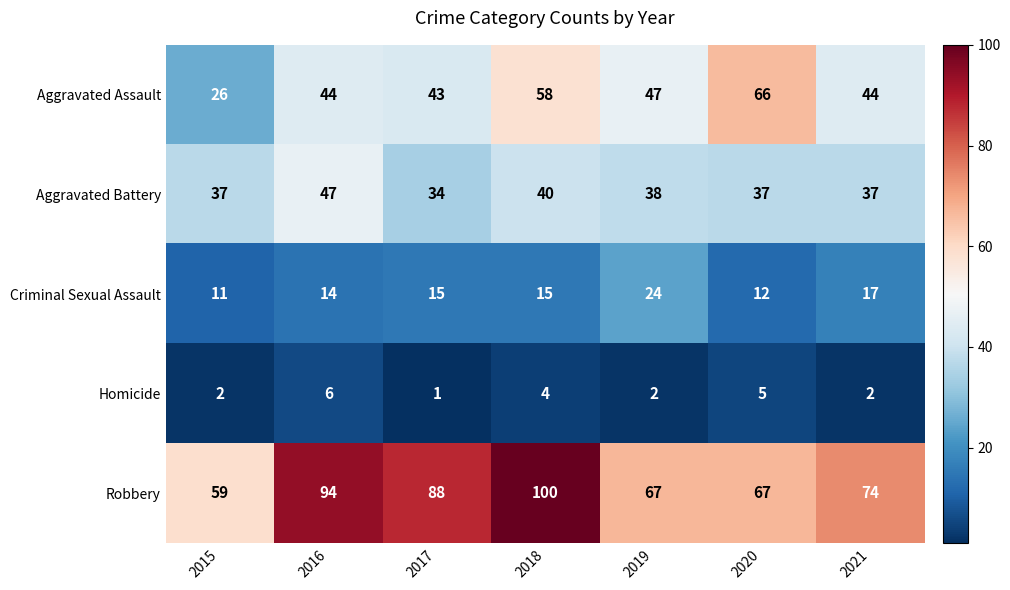

Is it true that Aggravated Assault equals 66 at 2020?

True